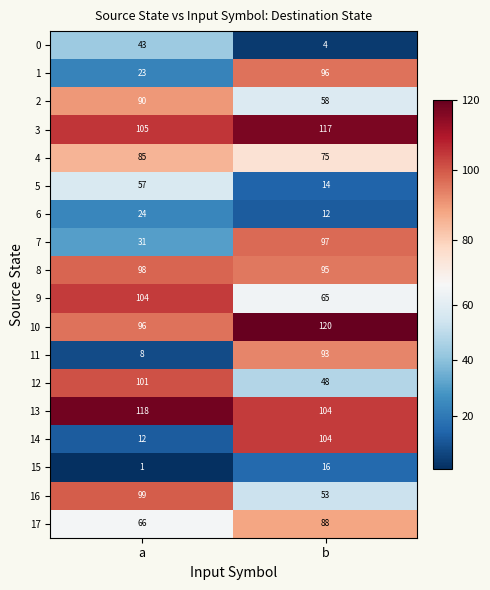

Which category has the highest value in the 12 series?

a